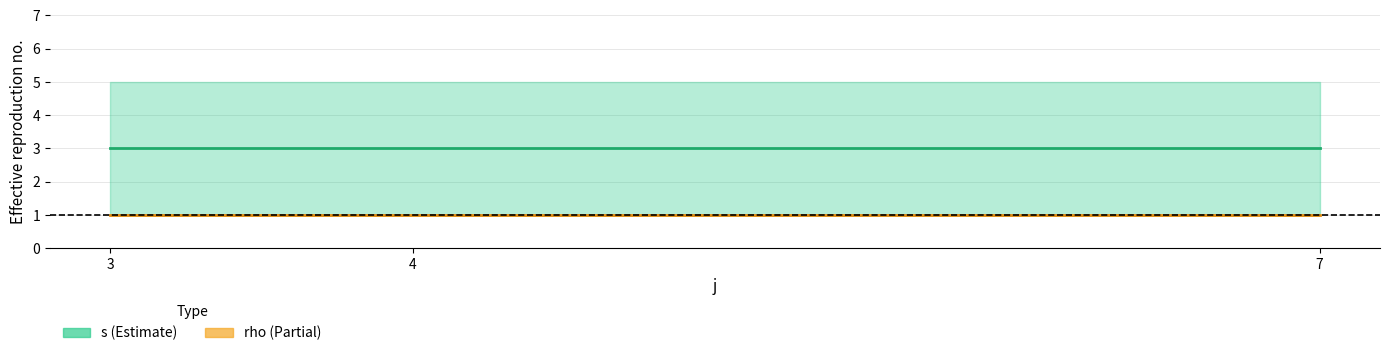

Rank the series by their average value, from highest to lowest.

s (mean), rho (mean)